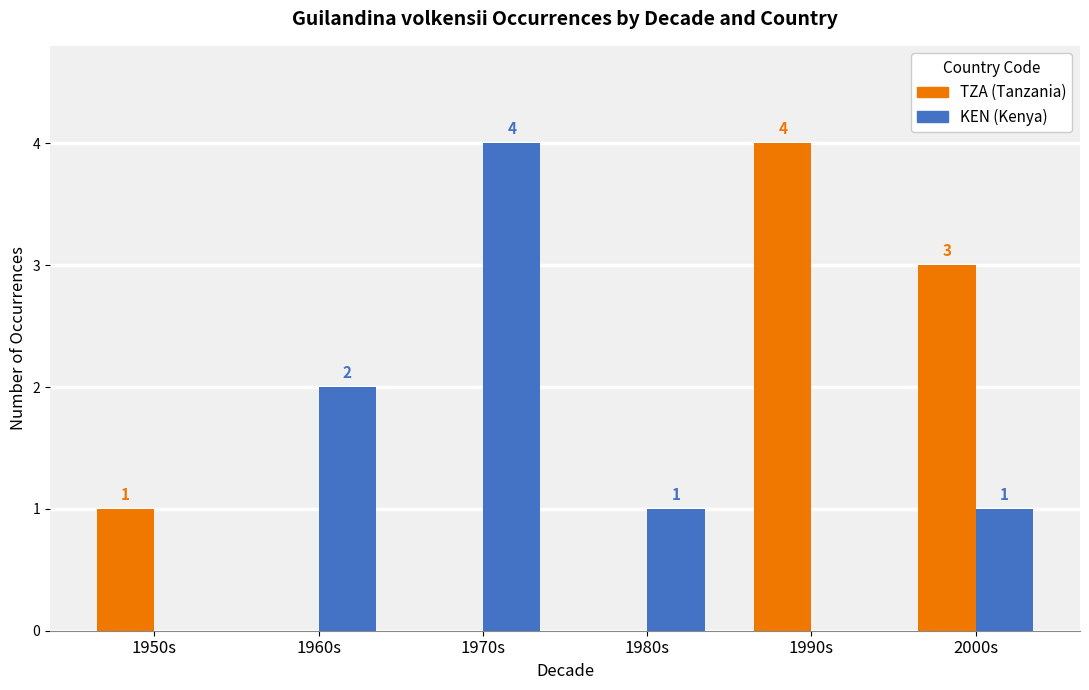

What is the total value across all series at 1990s?

4